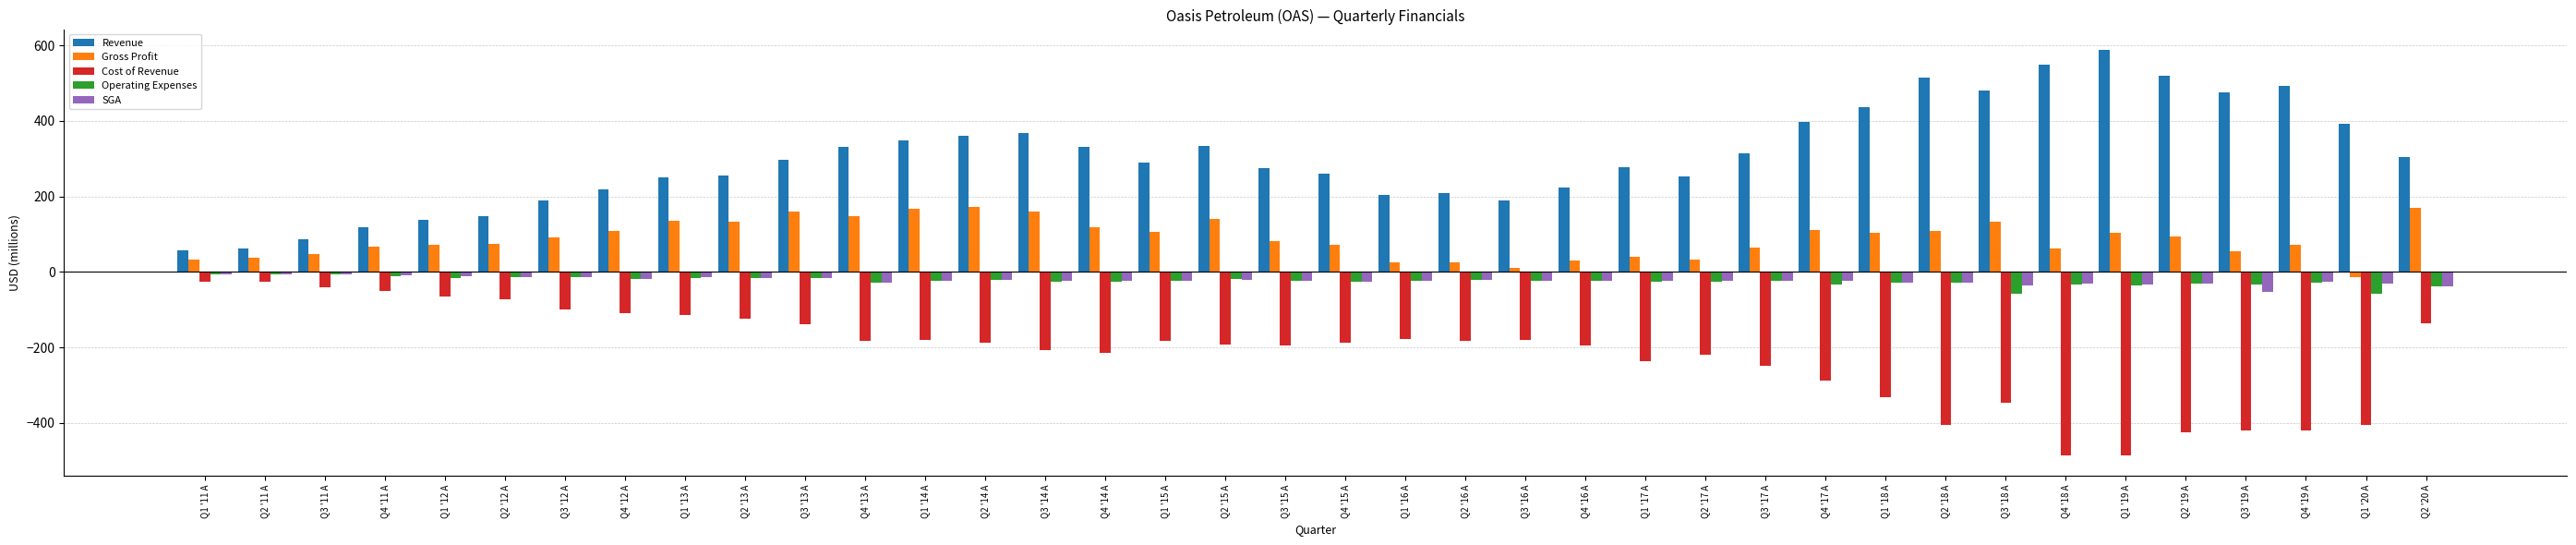

What is the lowest value of the SGA series?

-52.9